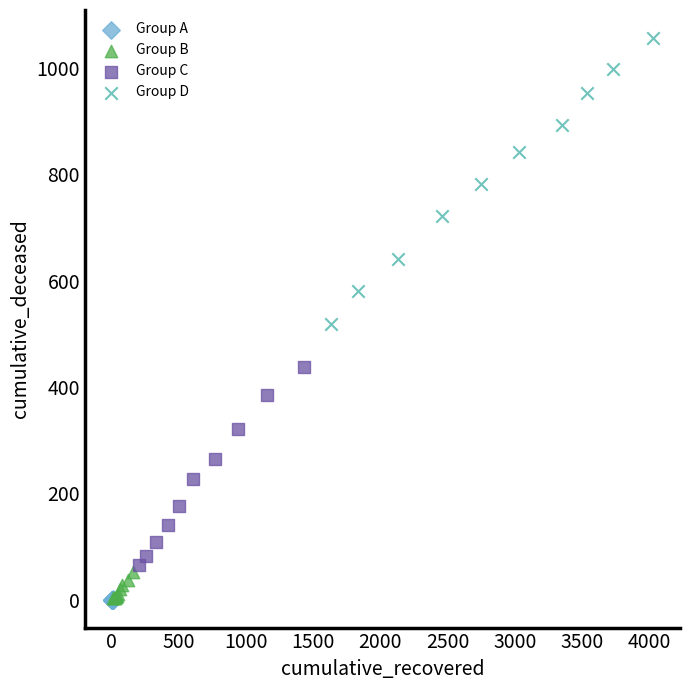

Which series reaches the maximum Y coordinate?

Group D